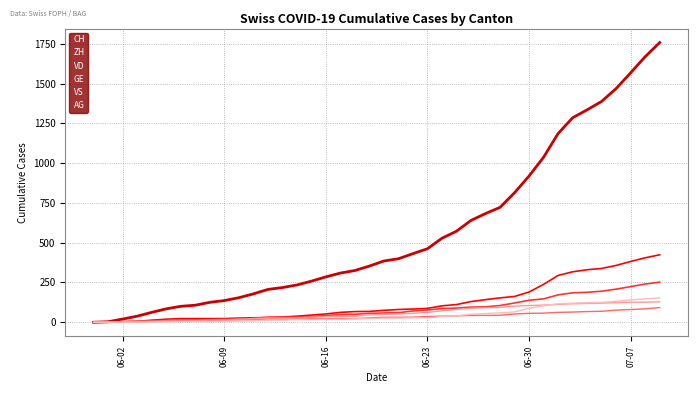

What is the greatest value displayed?

1758